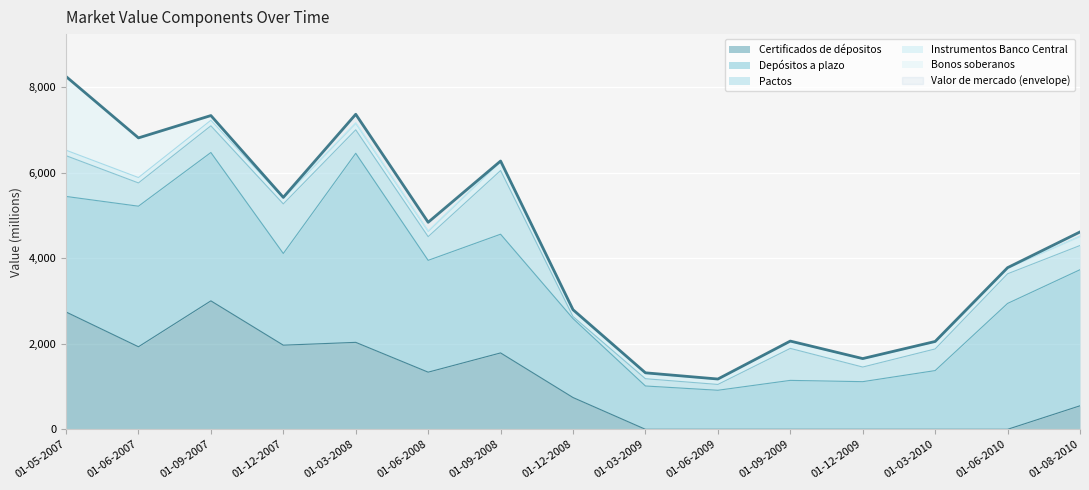

Where is the first local maximum for Depósitos a plazo?

01-09-2007